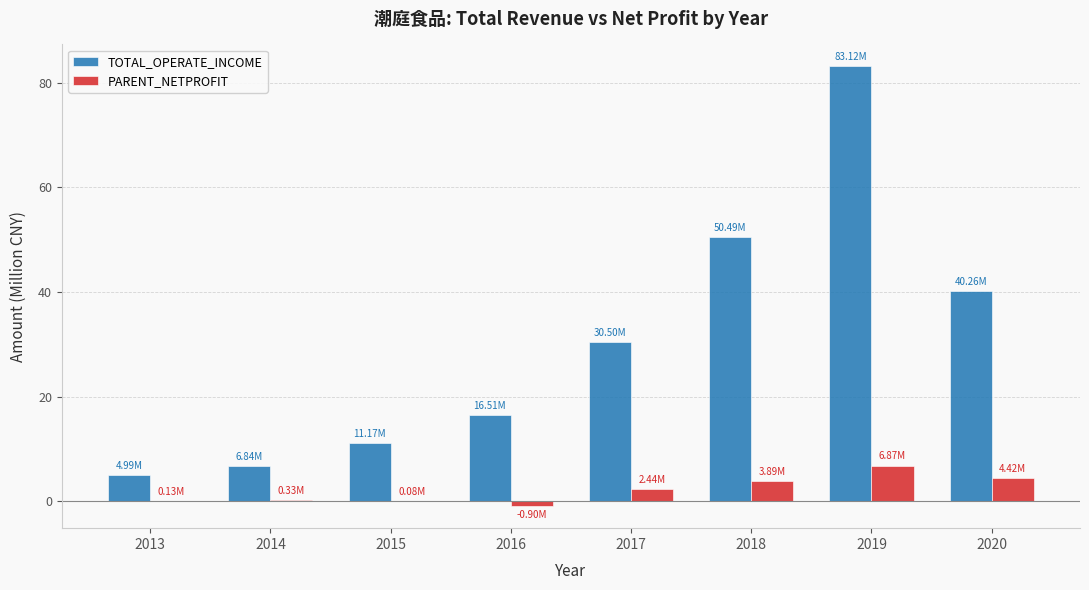

What are all the series names shown in the legend?

TOTAL_OPERATE_INCOME, PARENT_NETPROFIT